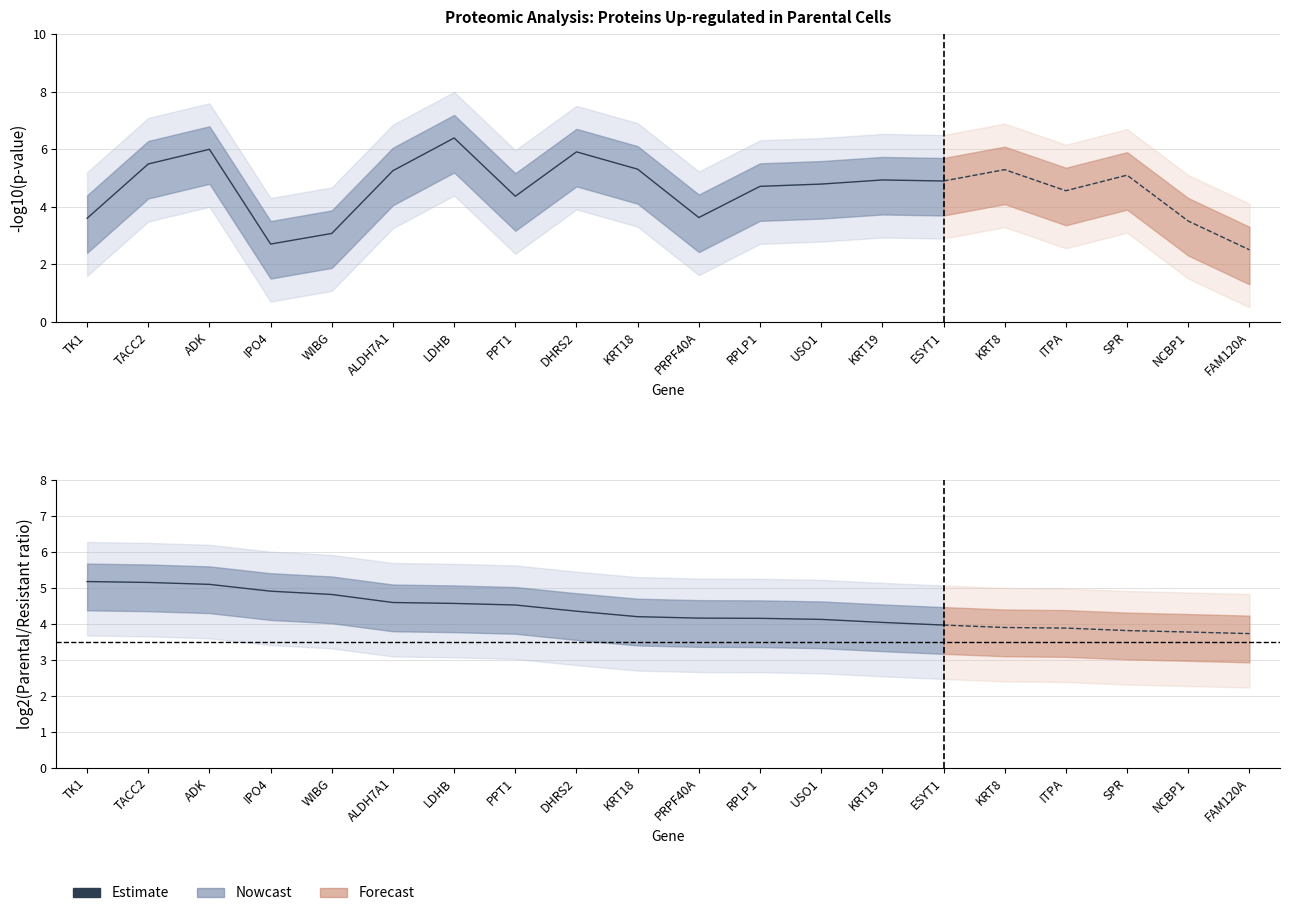

Reading left to right, extract all data points from this chart.

TK1=5.2	TACC2=5.1	ADK=5.1	IPO4=4.9	WIBG=4.8	ALDH7A1=4.6	LDHB=4.6	PPT1=4.5	DHRS2=4.3	KRT18=4.2	PRPF40A=4.2	RPLP1=4.2	USO1=4.1	KRT19=4.0	ESYT1=4.0